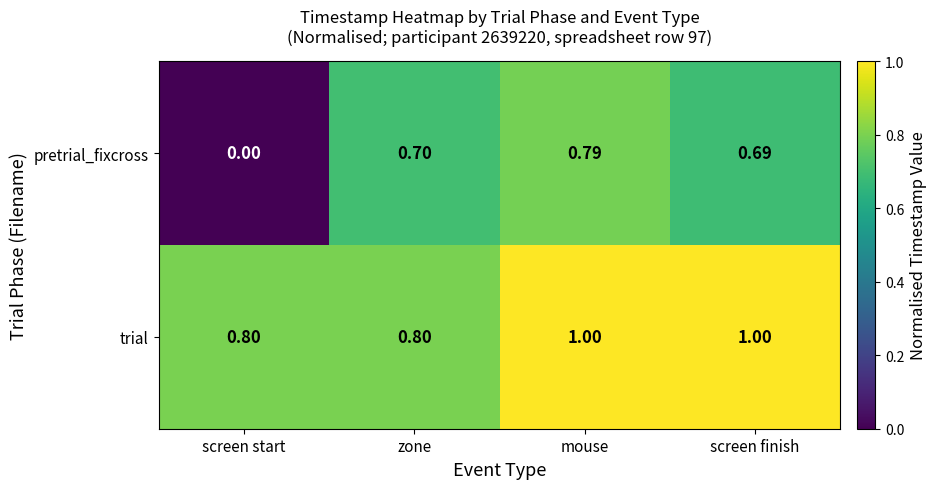

Which label corresponds to the smallest value in the chart?

screen start